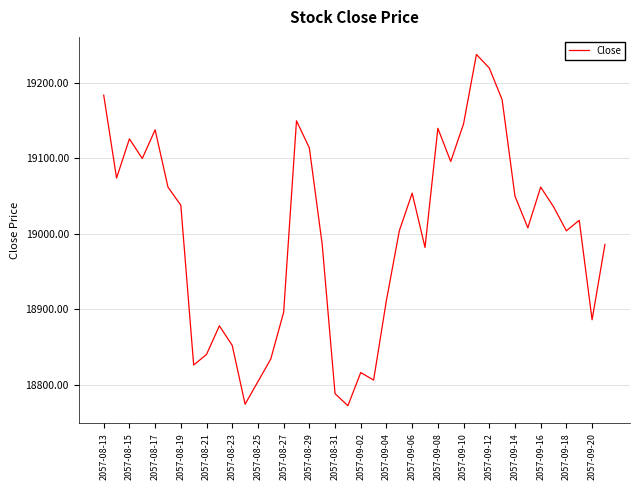

True or false: the data has more than 1 interior local peaks.

True